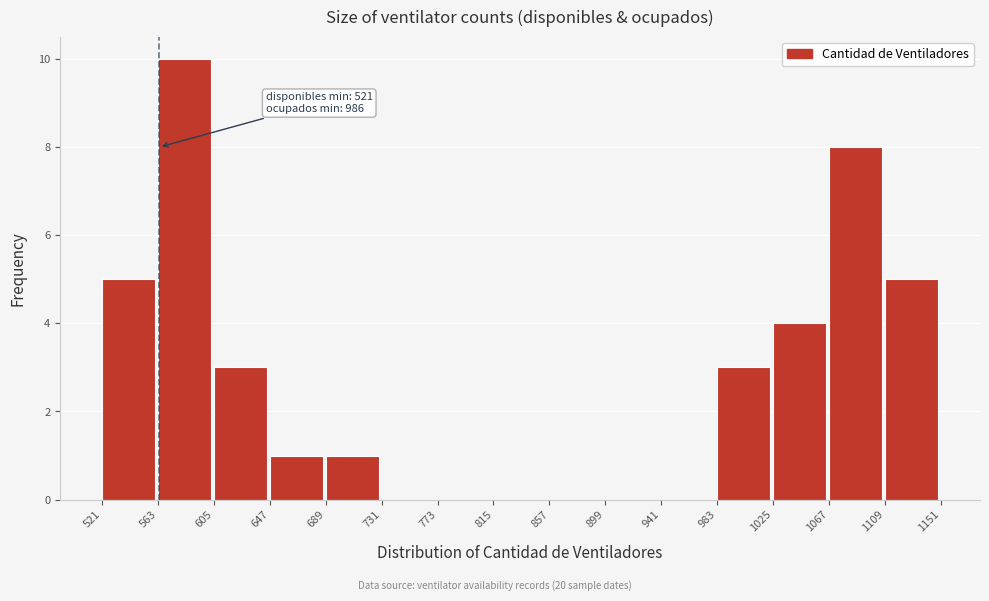

Over which range of the x-axis is the bar tallest?

563 to 605